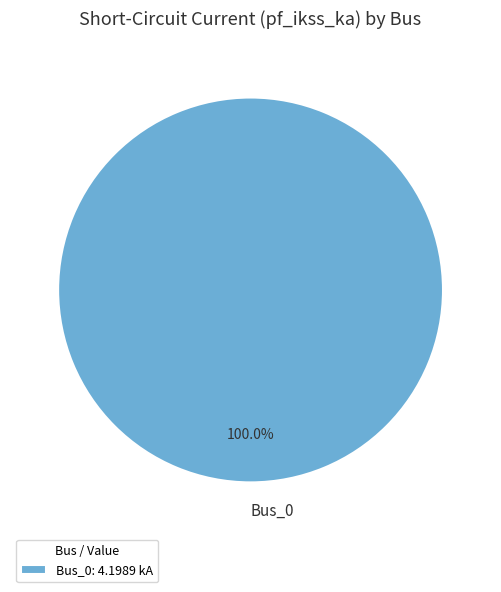

Is there any slice that represents more than half of the pie?

Yes